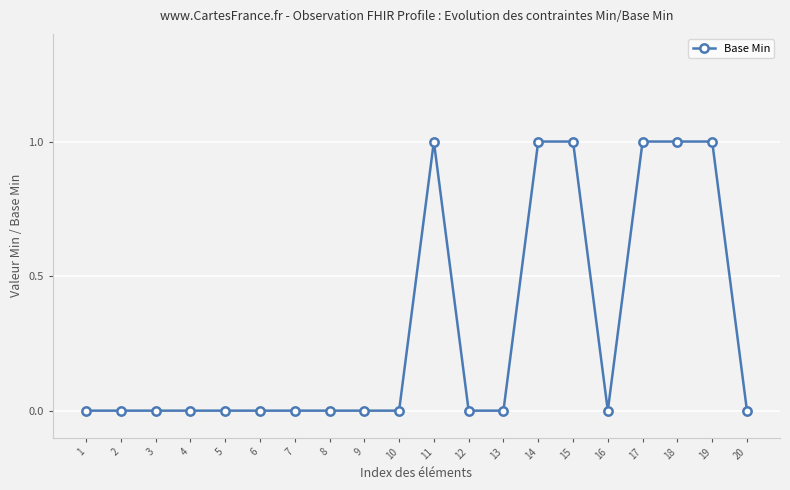

How many distinct data groups are displayed?

1